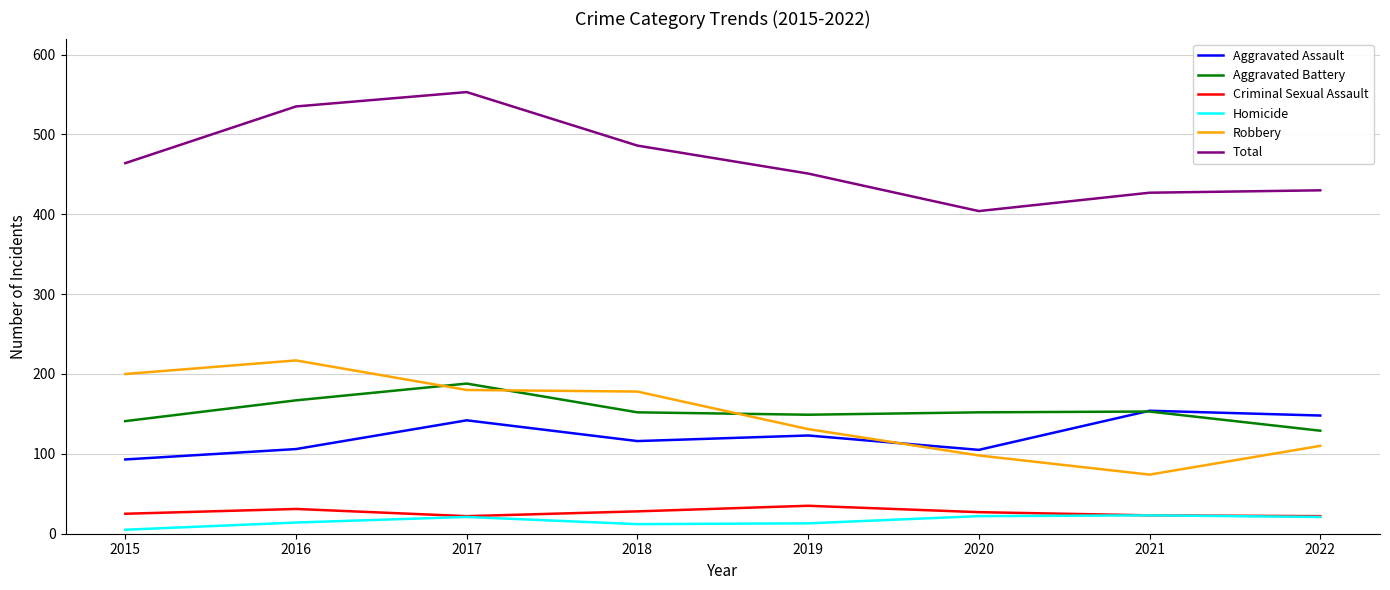

What is the approximate value of Robbery at 2018, to the nearest 10?

180